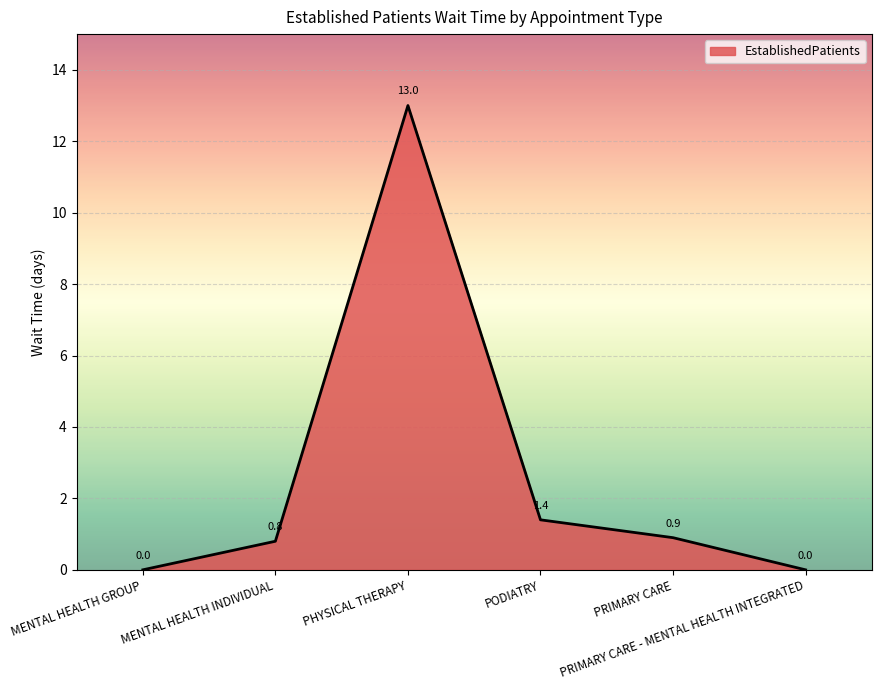

How many values are above zero?

4